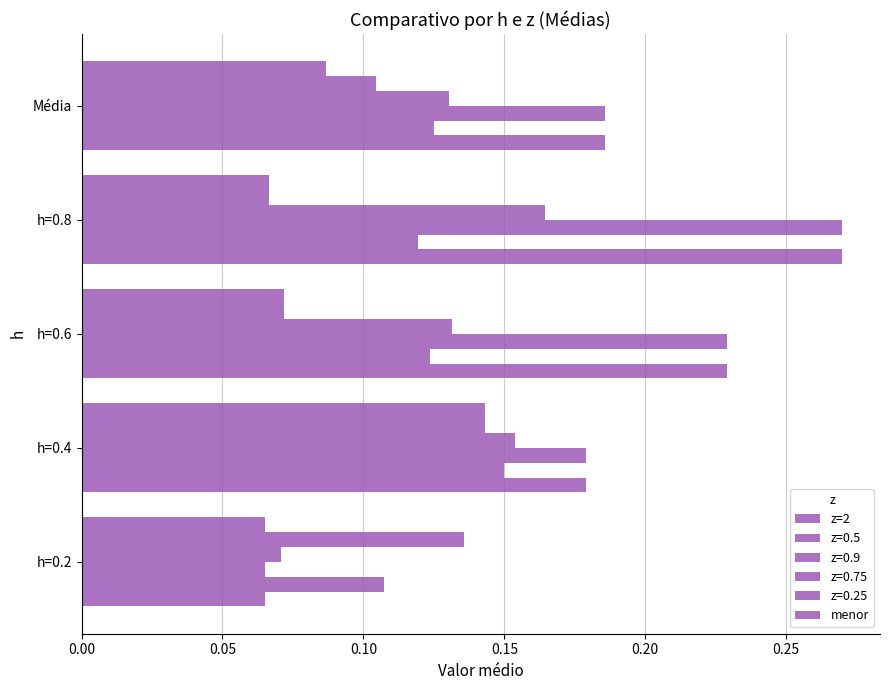

Count the number of data series in this chart.

6